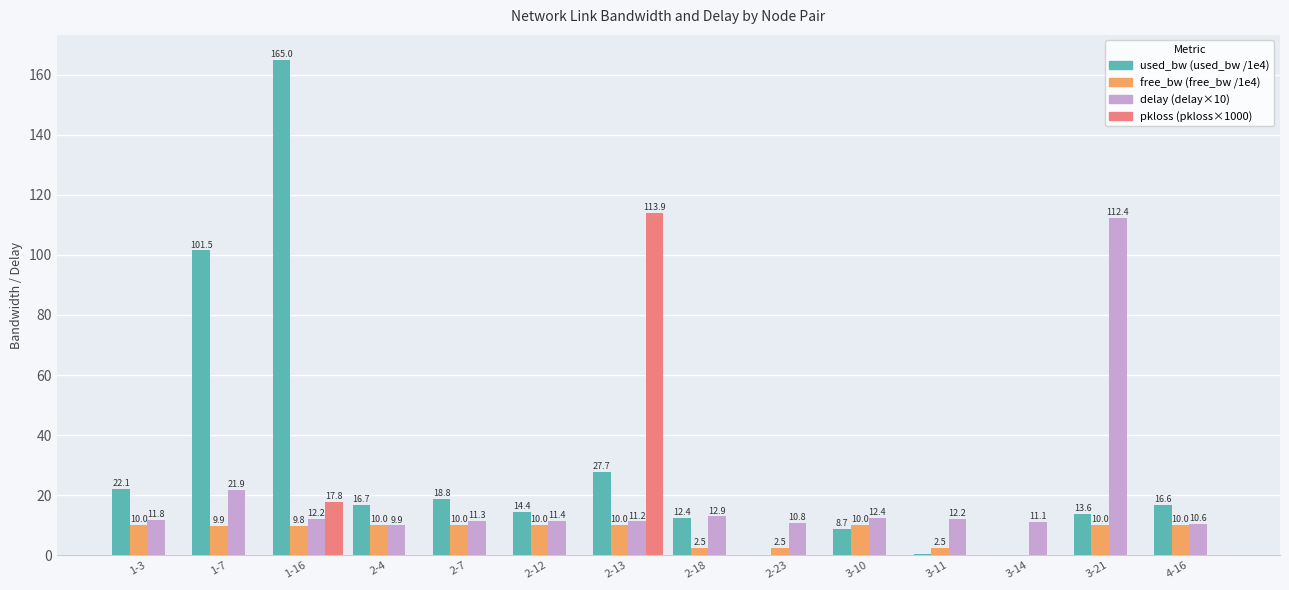

What is the total value across all series at 2-7?

40.1